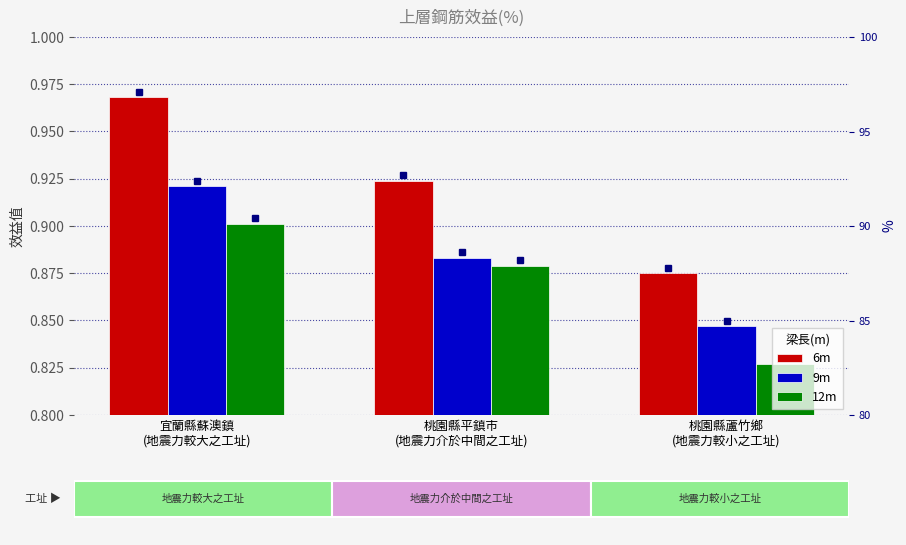

Where is 9m nearest to the value 0?

桃園縣蘆竹鄉
(地震力較小之工址)